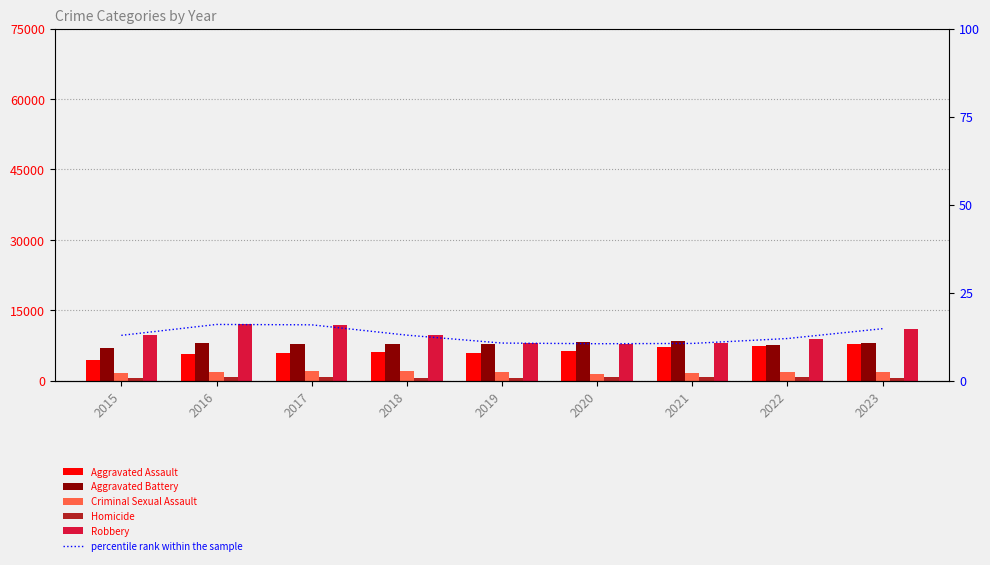

At which category is the sum across all series the highest?

2023